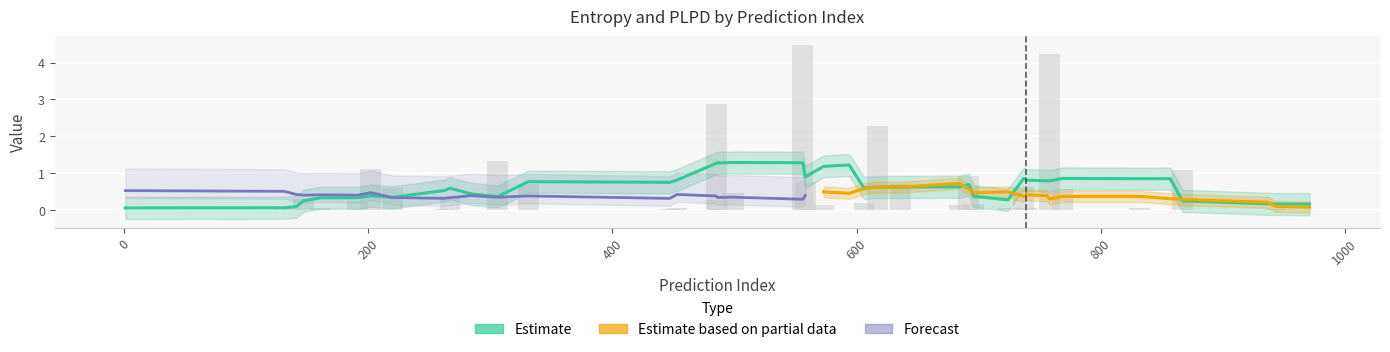

The value of plpds at 27 is 0.0. True or false?

False